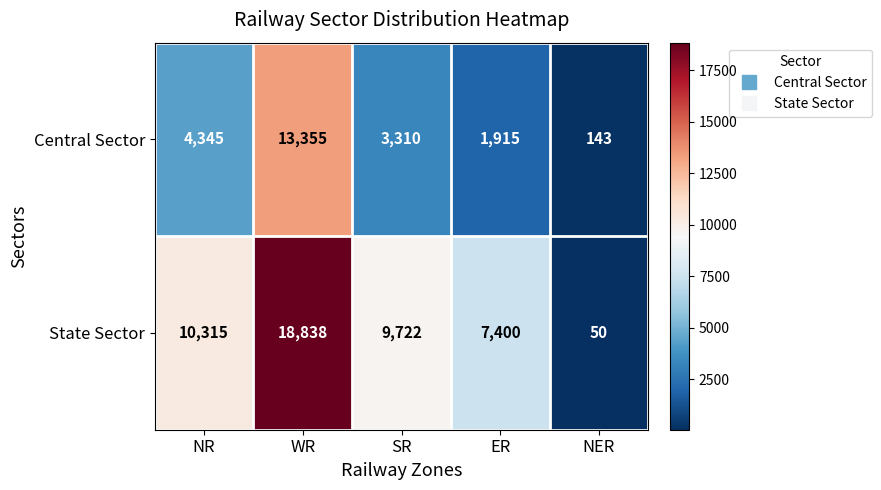

What is the average value of the State Sector series?

9265